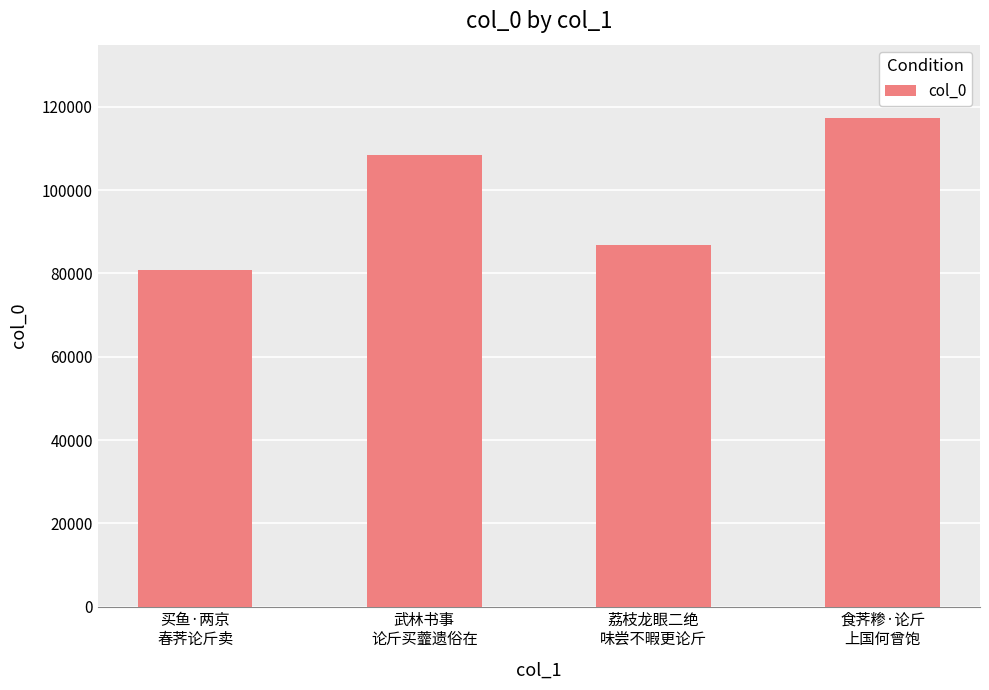

What is the difference between the values at 买鱼·两京
春荠论斤卖 and 荔枝龙眼二绝
味尝不暇更论斤?

5924